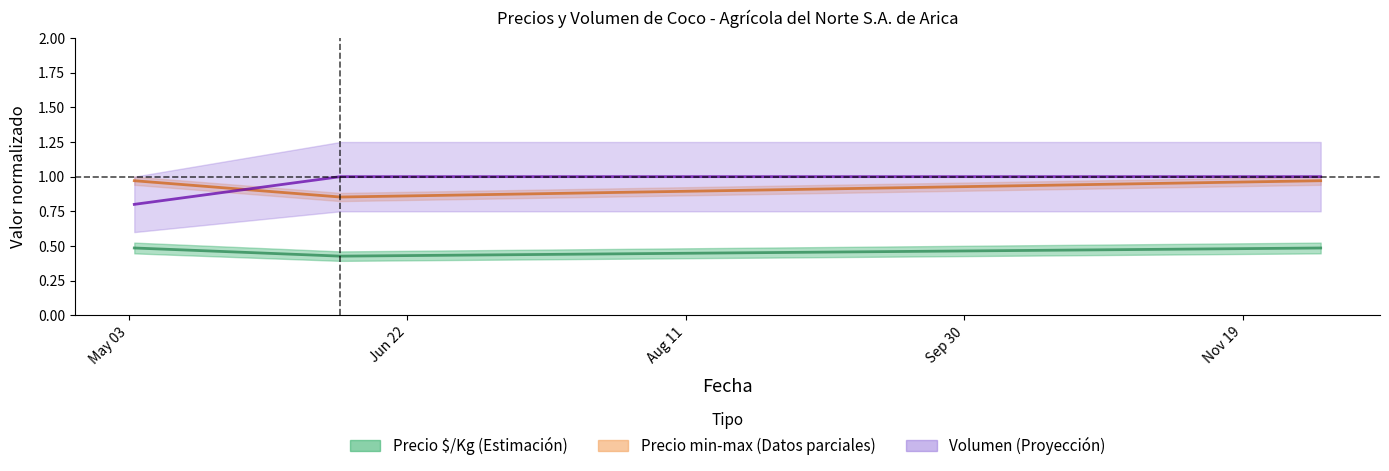

Which series has the largest range (max minus min)?

Volumen